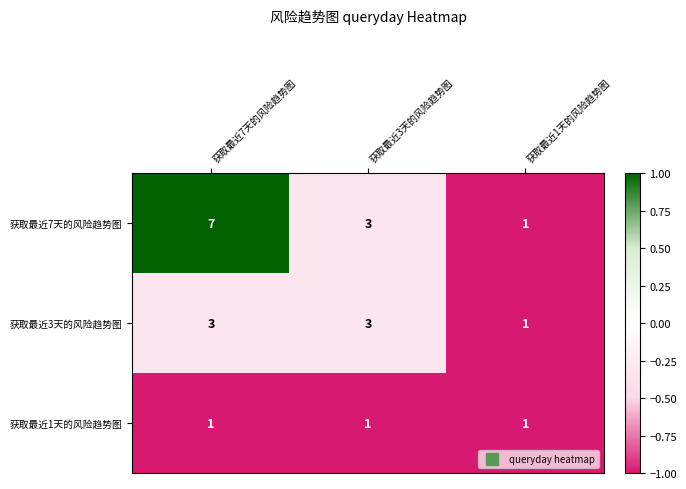

What is the spread (max minus min) of values at 获取最近3天的风险趋势图?

2